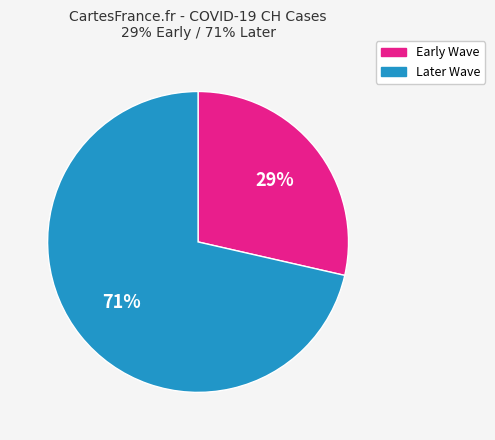

Which category has the biggest portion of the pie?

Later Wave